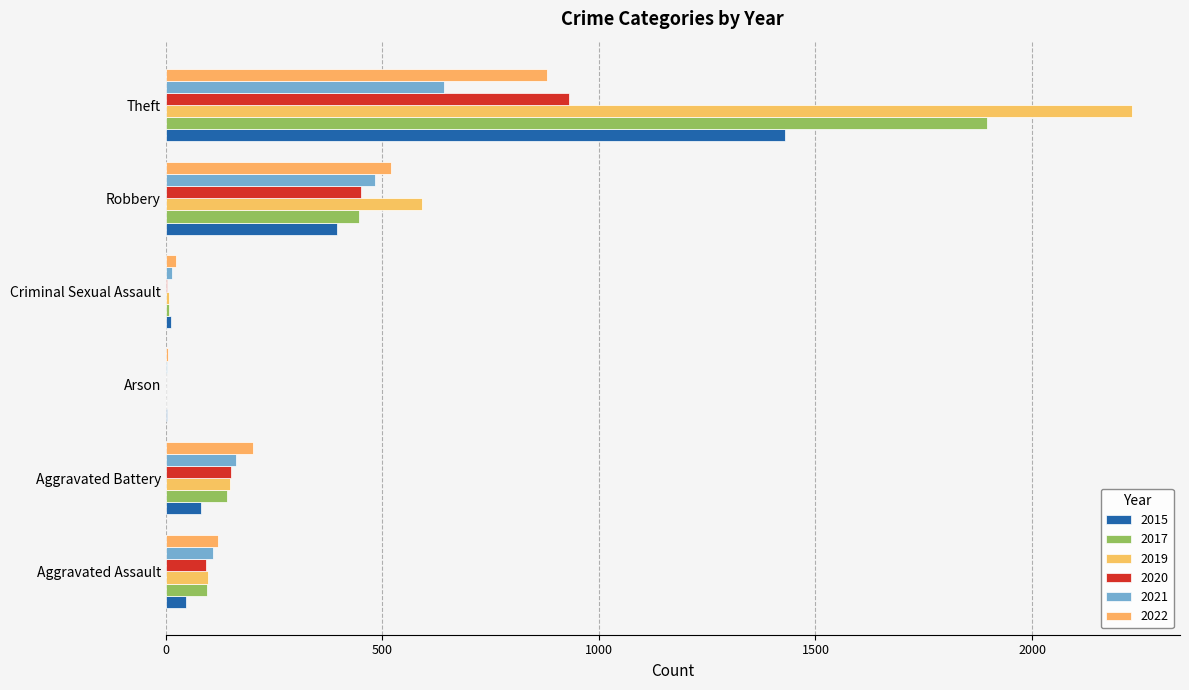

What is the sum of the 2015 values at Aggravated Battery and Theft?

1511